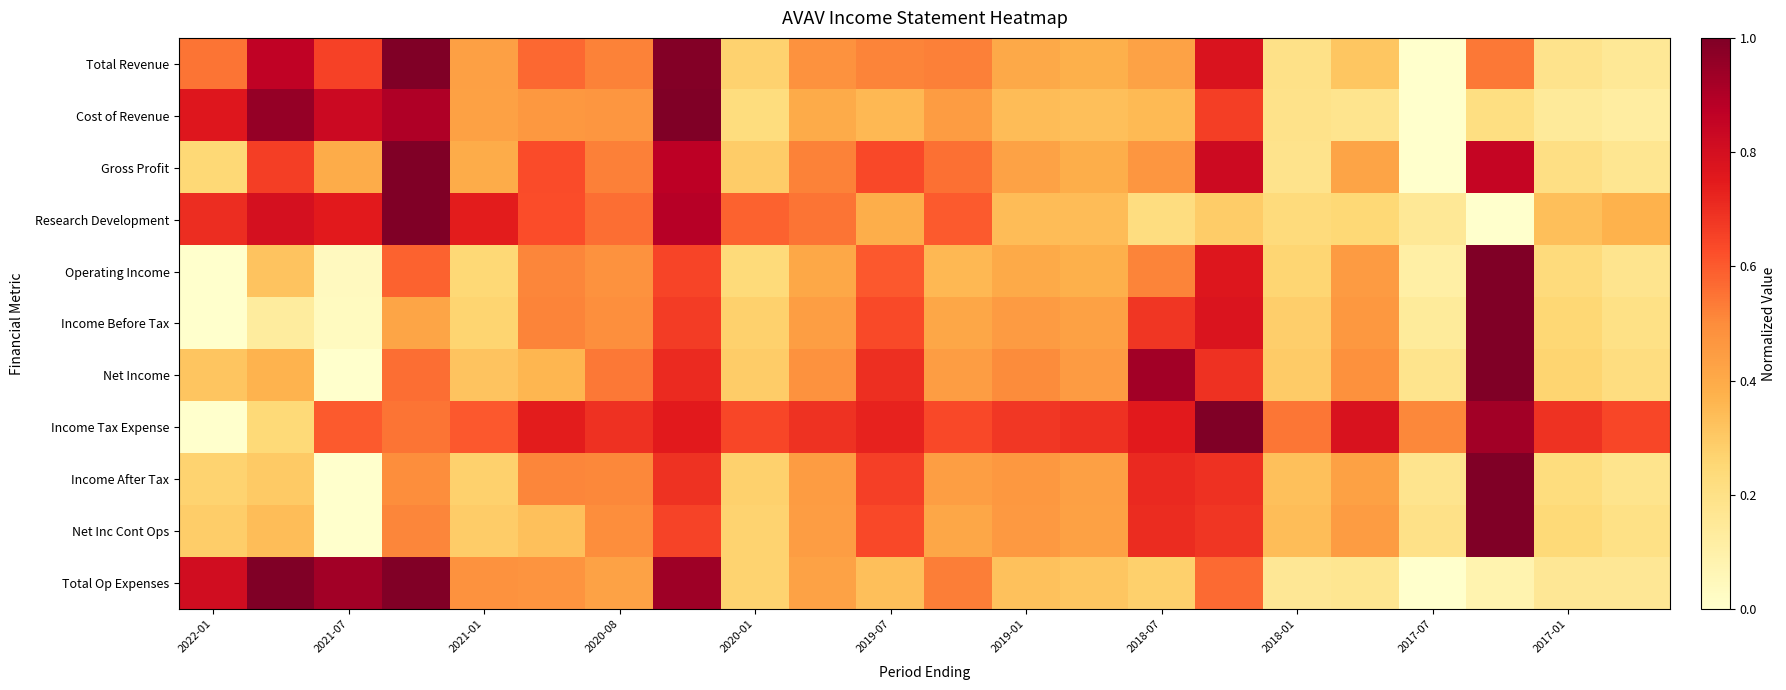

What is the greatest value displayed?

1.0